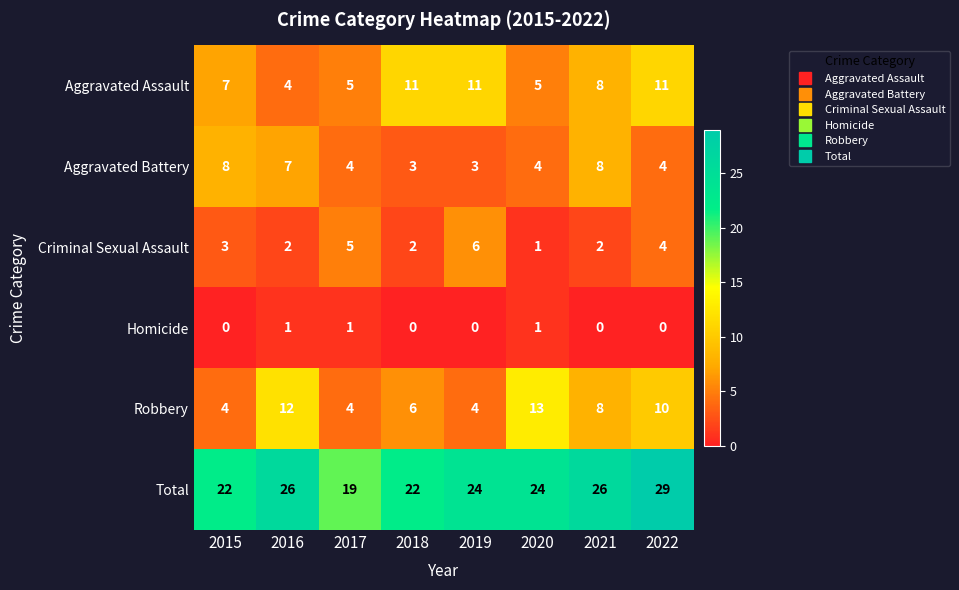

What is the spread (max minus min) of values at 2019?

24